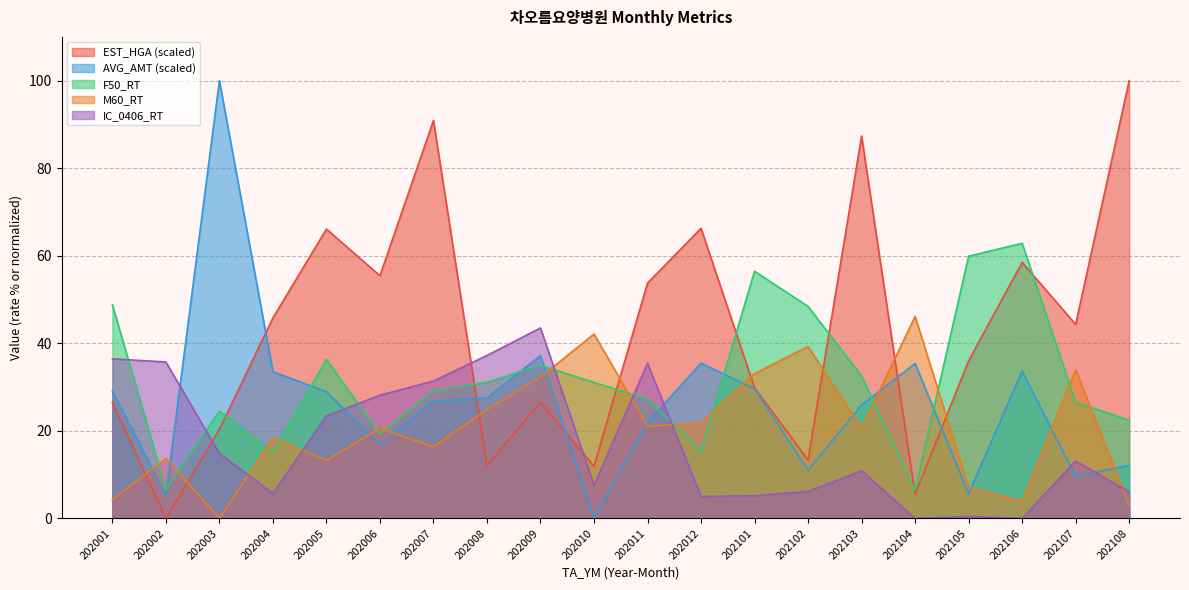

Reading right to left, extract all data points from this chart.

EST_HGA: 202108=100.0	202107=44.3	202106=58.5	202105=36.0	202104=5.4	202103=87.3	202102=13.3	202101=29.8	202012=66.3	202011=53.8	202010=11.9	202009=26.5	202008=12.0	202007=90.9	202006=55.4	202005=66.1	202004=45.8	202003=20.3	202002=0.0	202001=26.5
AVG_AMT: 202108=12.1	202107=9.6	202106=33.7	202105=5.6	202104=35.4	202103=25.9	202102=11.0	202101=29.6	202012=35.4	202011=22.0	202010=0.0	202009=37.2	202008=27.5	202007=26.8	202006=16.8	202005=28.9	202004=33.5	202003=100.0	202002=5.2	202001=29.1
F50_RT: 202108=22.4	202107=26.6	202106=62.9	202105=59.9	202104=6.4	202103=32.5	202102=48.4	202101=56.5	202012=15.4	202011=27.2	202010=31.1	202009=35.0	202008=31.1	202007=29.2	202006=19.3	202005=36.3	202004=15.1	202003=24.5	202002=6.6	202001=48.8
M60_RT: 202108=3.0	202107=33.9	202106=3.9	202105=7.1	202104=46.2	202103=20.6	202102=39.3	202101=33.1	202012=21.9	202011=21.0	202010=42.1	202009=32.3	202008=24.8	202007=16.3	202006=20.6	202005=13.2	202004=18.4	202003=0.0	202002=13.7	202001=4.3
IC_0406_RT: 202108=6.0	202107=13.1	202106=0.0	202105=0.5	202104=0.0	202103=10.9	202102=6.2	202101=5.2	202012=5.0	202011=35.4	202010=7.6	202009=43.5	202008=37.2	202007=31.4	202006=28.1	202005=23.4	202004=5.7	202003=14.8	202002=35.7	202001=36.5